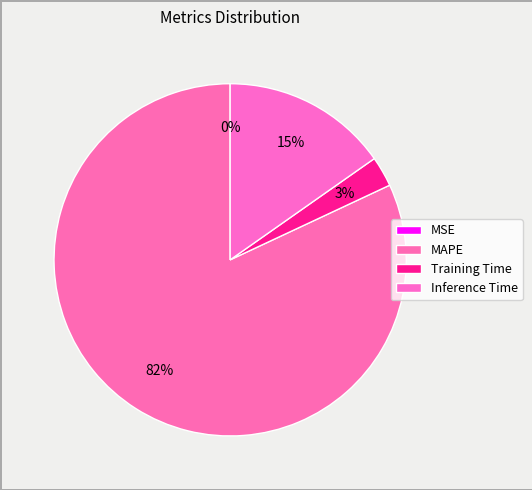

How many segments does this pie chart have?

4